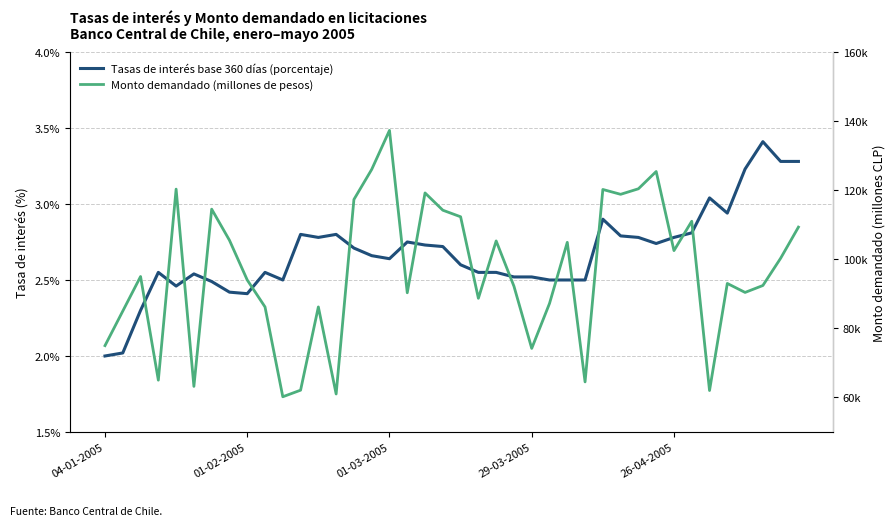

Which series has the largest total across all categories?

Monto demandado (millones de pesos)